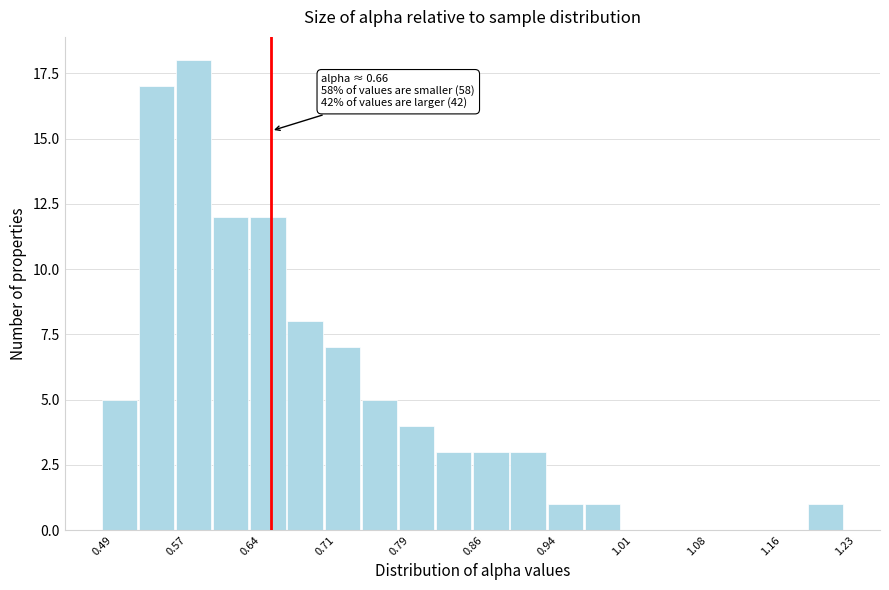

Read against the x-axis, roughly where is the centre of the tallest bar?

0.58